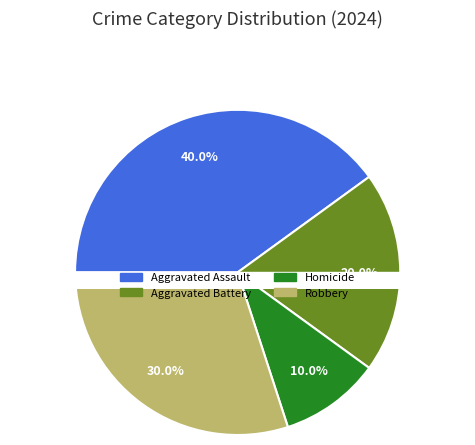

Which category has the smallest portion of the pie?

Homicide